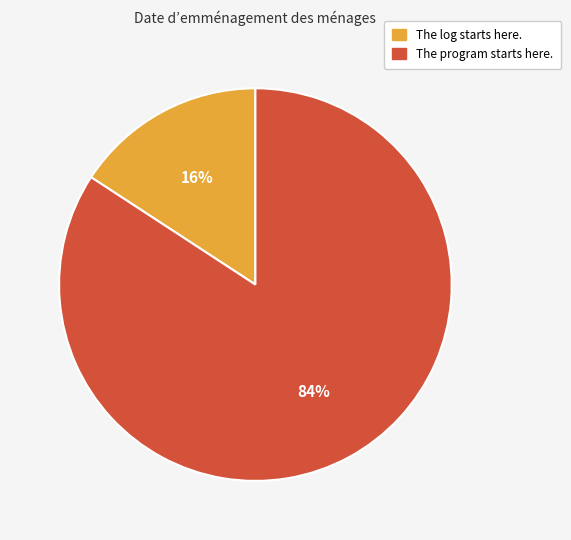

Count the number of slices in the pie.

2